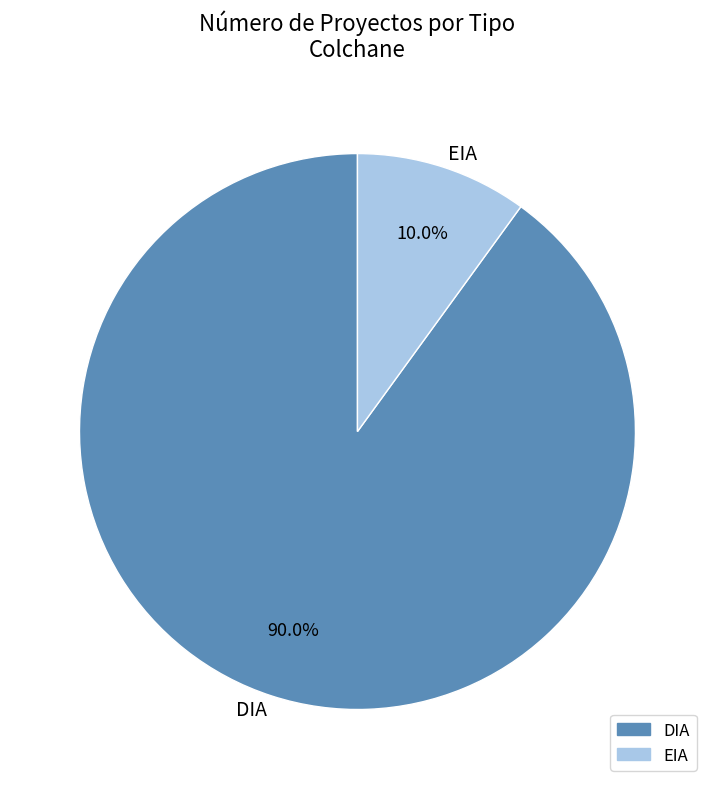

Is it true that EIA is 18% of the pie?

False